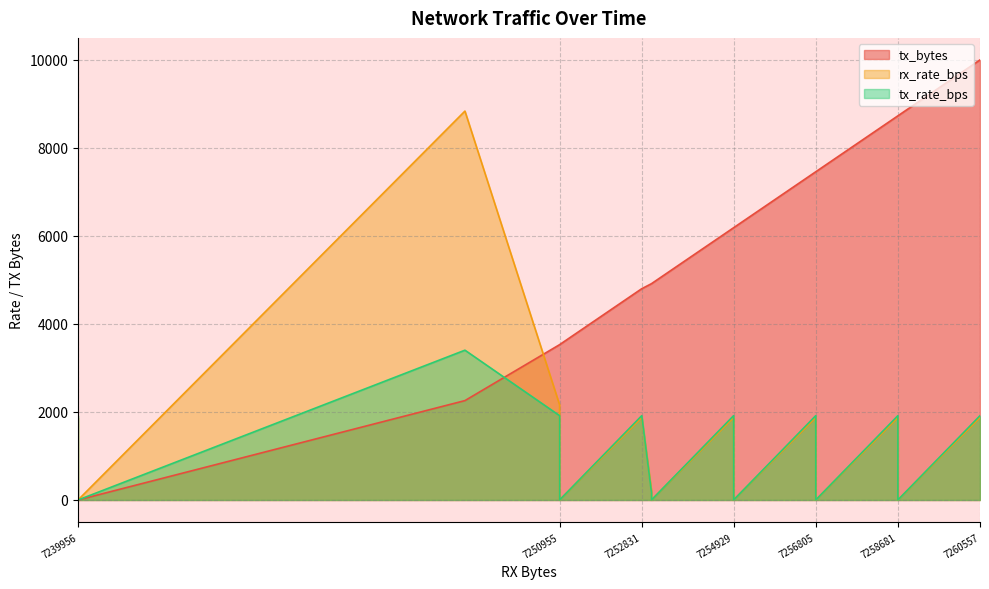

List the series in order of their peak value, lowest first.

tx_rate_bps, rx_rate_bps, tx_bytes